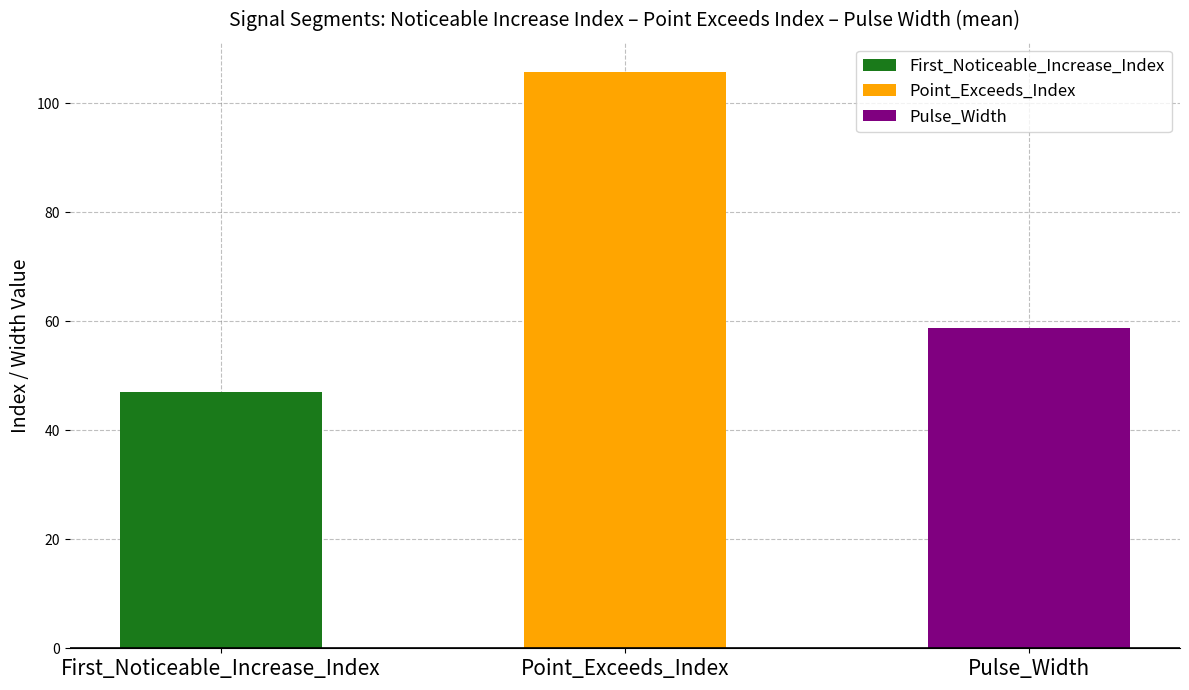

Read the Point_Exceeds_Index value at segment 1, to the nearest 5.

105